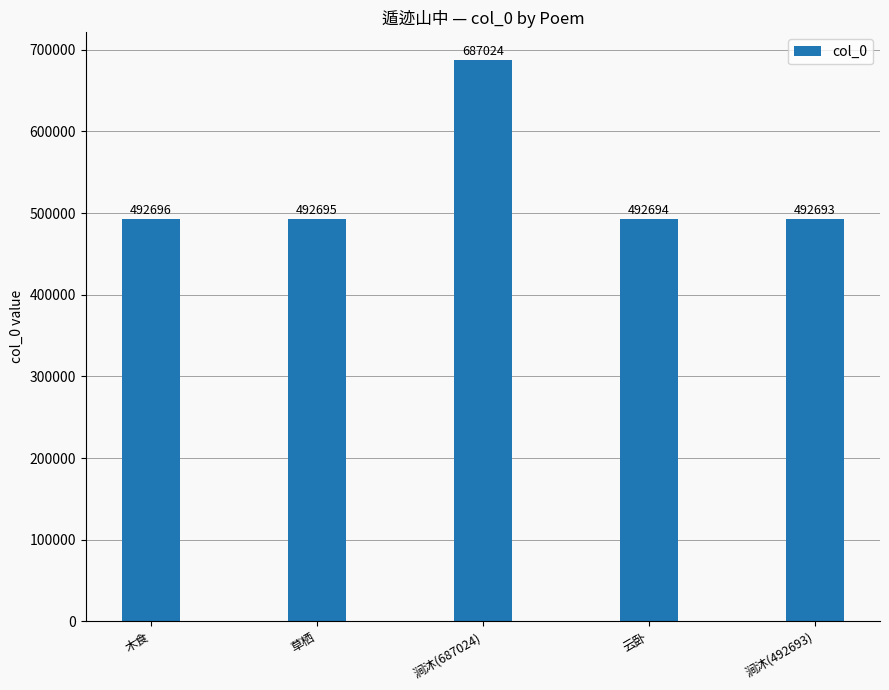

What is the change in value from 涧沐(687024) to 涧沐(492693)?

-194331